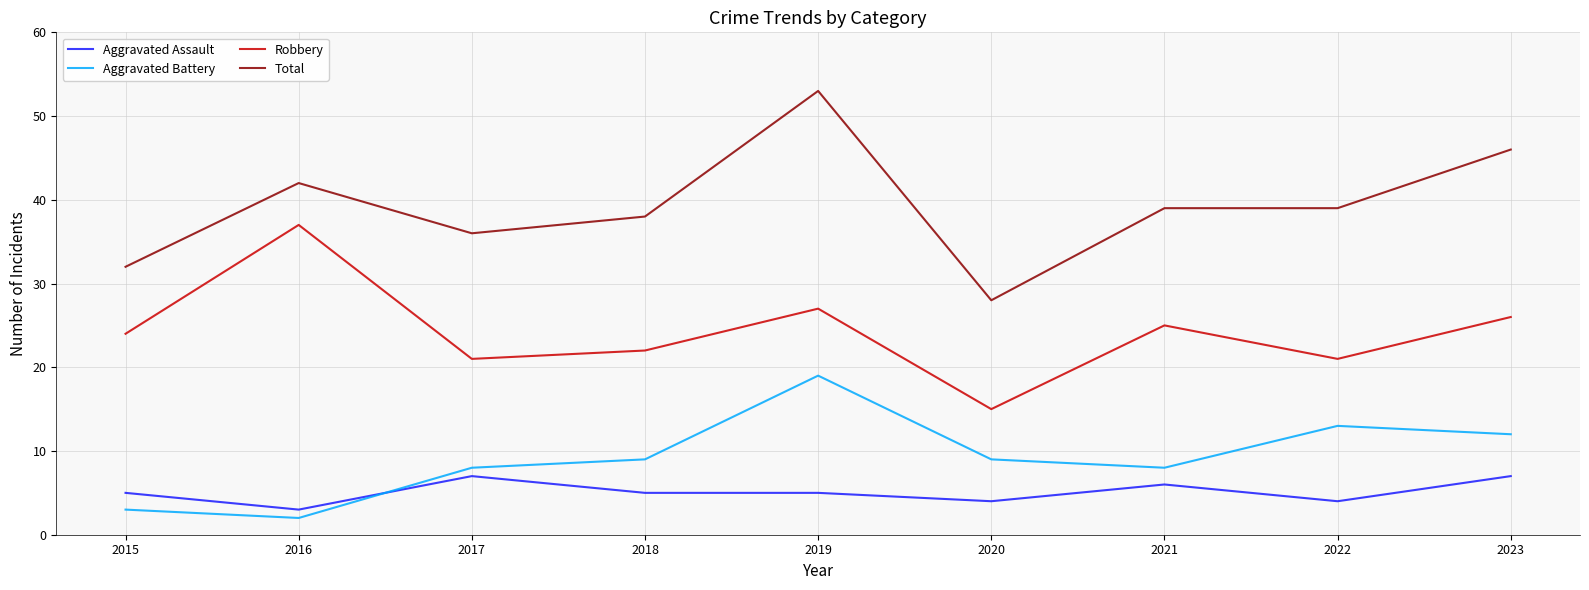

Count the number of categories in the chart.

9